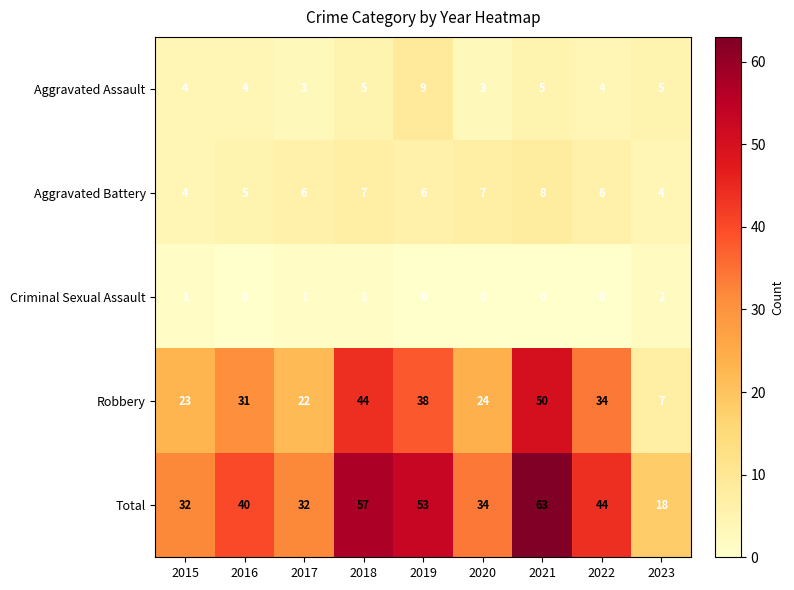

What is the minimum value for Total?

18